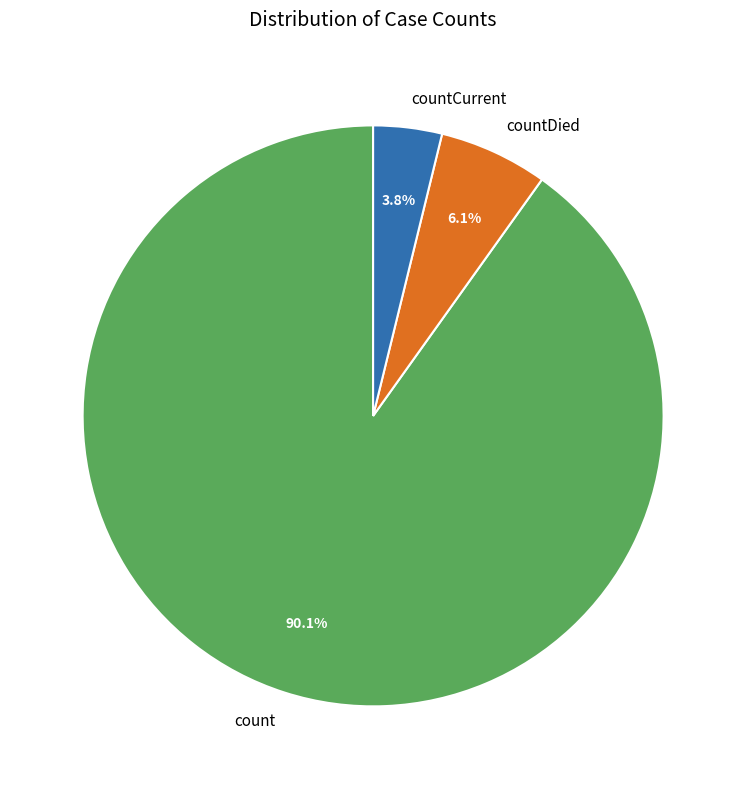

To the nearest percent, what percentage of the pie is countCurrent?

4%